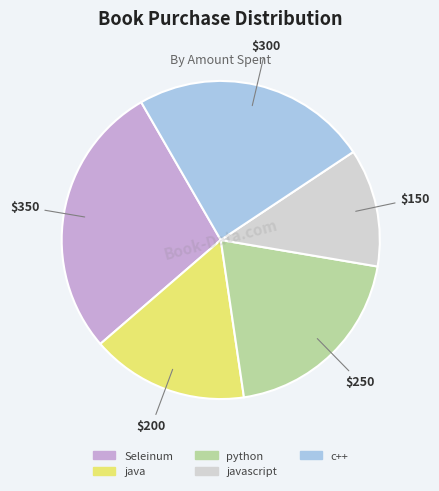

Does any single category account for the majority?

No